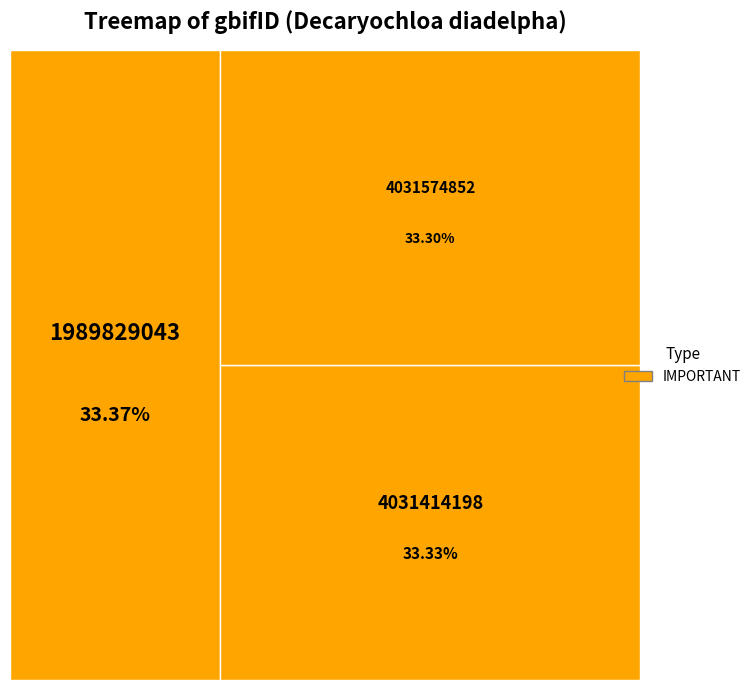

To the nearest percent, what portion does 4031574852 represent?

33%